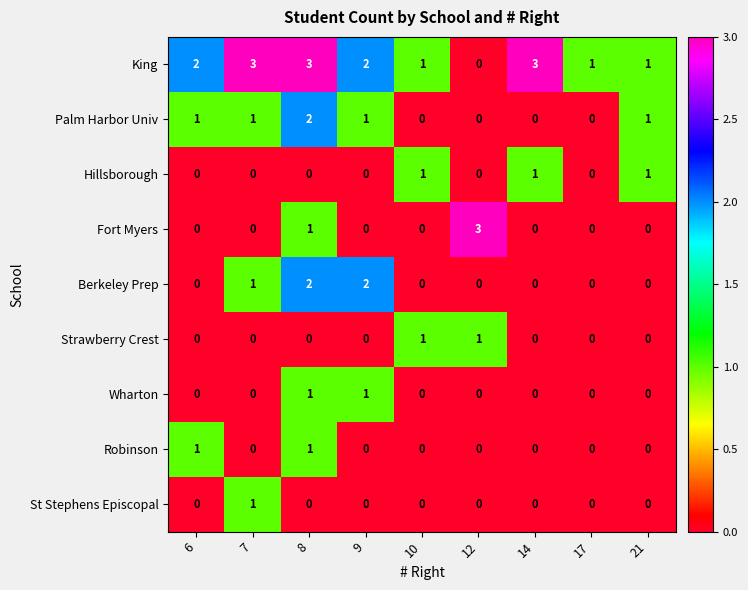

Which series changed the most between 12 and 21?

Fort Myers